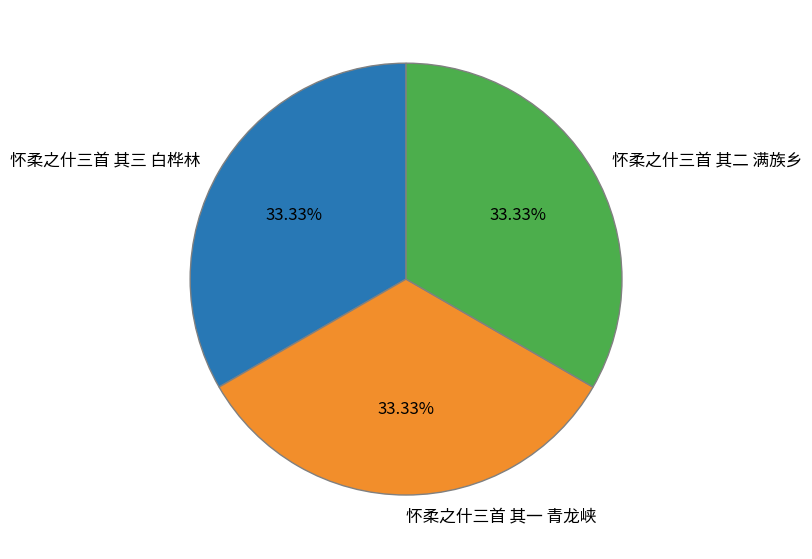

Does any single category account for the majority?

No